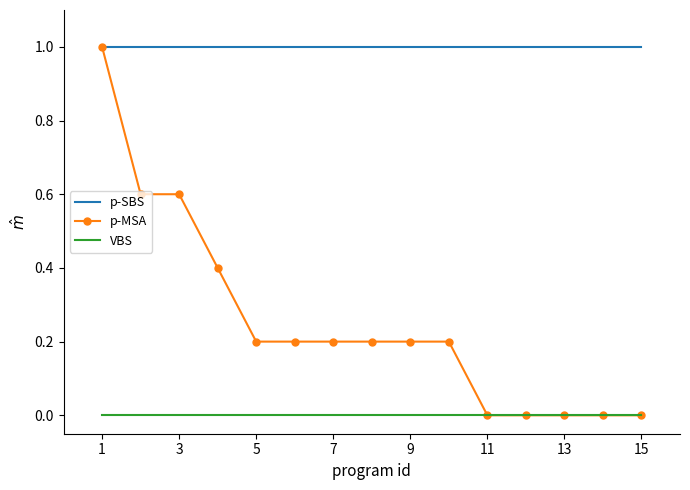

What is the difference between the maximum and minimum values in the p-MSA series?

1.0